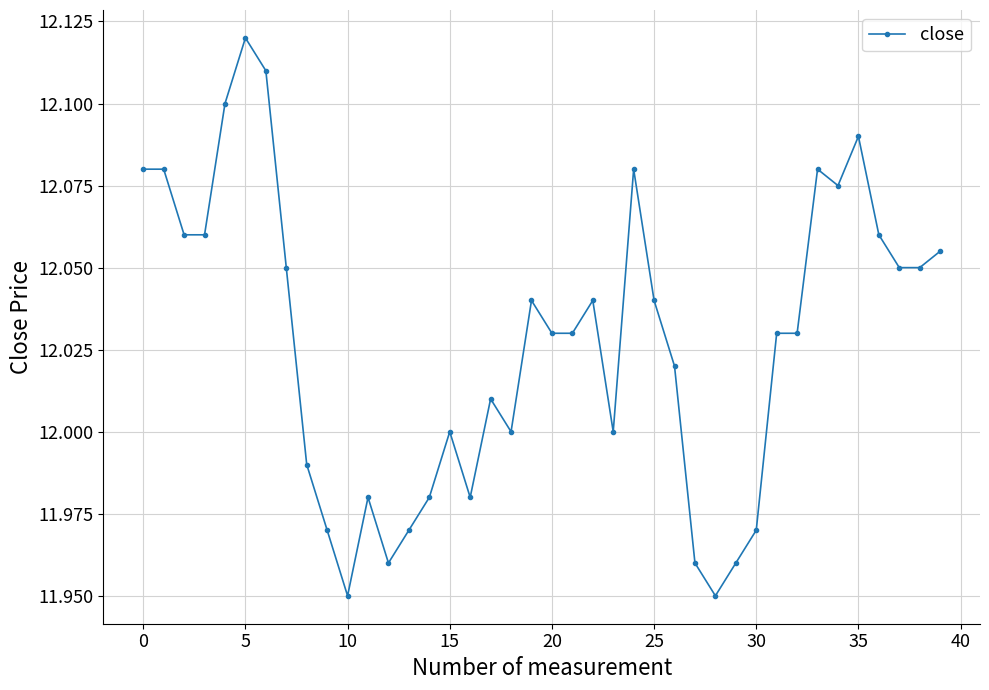

What is the sum of all values?

481.1